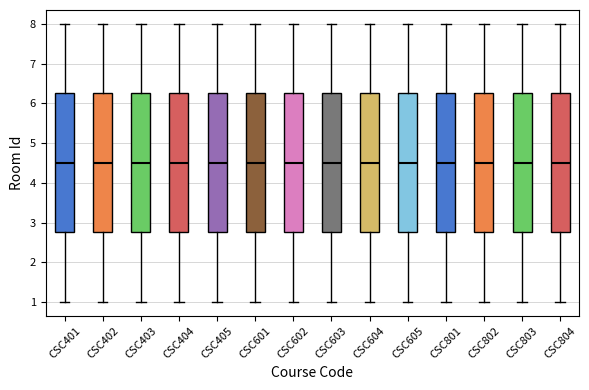

Reading left to right, read every box against the y-axis: the position of its median line, the range the box covers, and the ends of its whiskers. The values are not printed on the chart, so give them approximately, as read against the axis.

CSC401: median 4.5, box 2.8 to 6.3, whiskers 1.0 to 8.0
CSC402: median 4.5, box 2.8 to 6.3, whiskers 1.0 to 8.0
CSC403: median 4.5, box 2.8 to 6.3, whiskers 1.0 to 8.0
CSC404: median 4.5, box 2.8 to 6.3, whiskers 1.0 to 8.0
CSC405: median 4.5, box 2.8 to 6.3, whiskers 1.0 to 8.0
CSC601: median 4.5, box 2.8 to 6.3, whiskers 1.0 to 8.0
CSC602: median 4.5, box 2.8 to 6.3, whiskers 1.0 to 8.0
CSC603: median 4.5, box 2.8 to 6.3, whiskers 1.0 to 8.0
CSC604: median 4.5, box 2.8 to 6.3, whiskers 1.0 to 8.0
CSC605: median 4.5, box 2.8 to 6.3, whiskers 1.0 to 8.0
CSC801: median 4.5, box 2.8 to 6.3, whiskers 1.0 to 8.0
CSC802: median 4.5, box 2.8 to 6.3, whiskers 1.0 to 8.0
CSC803: median 4.5, box 2.8 to 6.3, whiskers 1.0 to 8.0
CSC804: median 4.5, box 2.8 to 6.3, whiskers 1.0 to 8.0